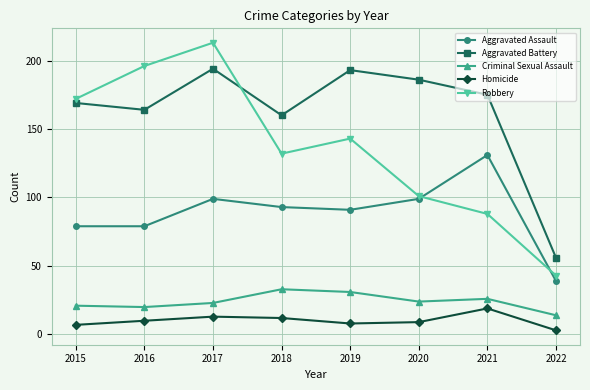

At which category is the sum across all series the highest?

2017